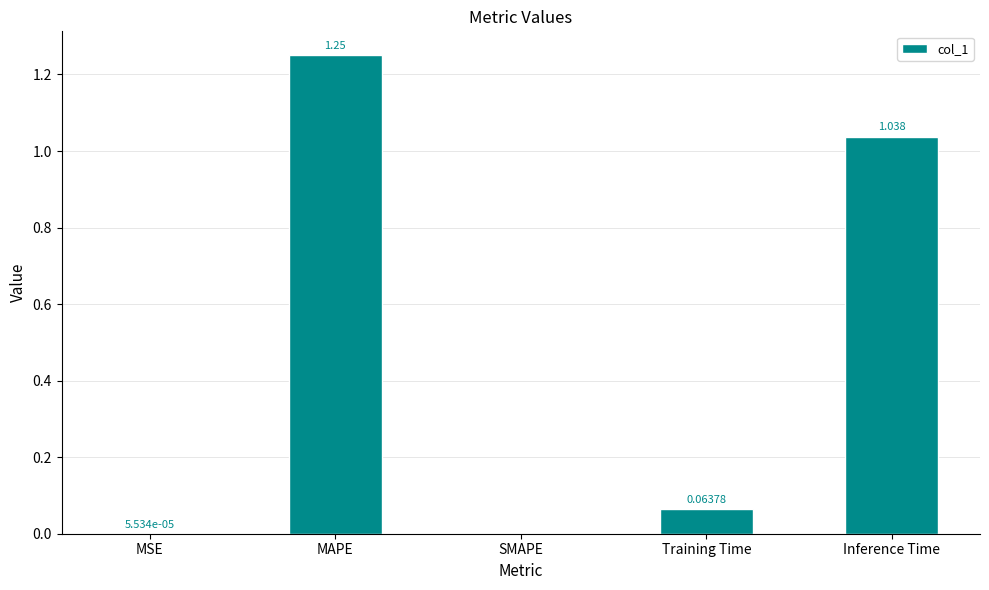

How many values are above zero?

4